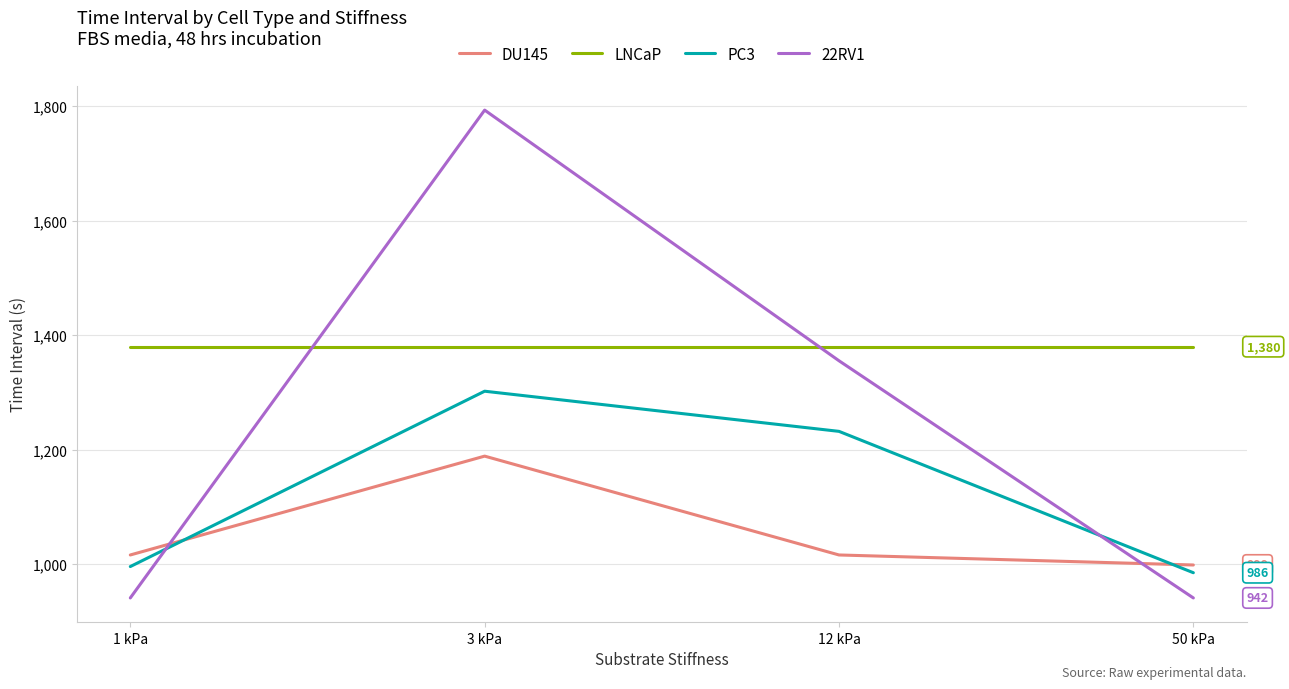

Reading left to right, transcribe all the data shown in this chart.

DU145: 1 kPa=1016.5	3 kPa=1189.0	12 kPa=1016.5	50 kPa=999.0
LNCaP: 1 kPa=1380.0	3 kPa=1380.0	12 kPa=1380.0	50 kPa=1380.0
PC3: 1 kPa=996.3	3 kPa=1302.3	12 kPa=1232.2	50 kPa=985.5
22RV1: 1 kPa=941.5	3 kPa=1792.9	12 kPa=1355.4	50 kPa=941.5